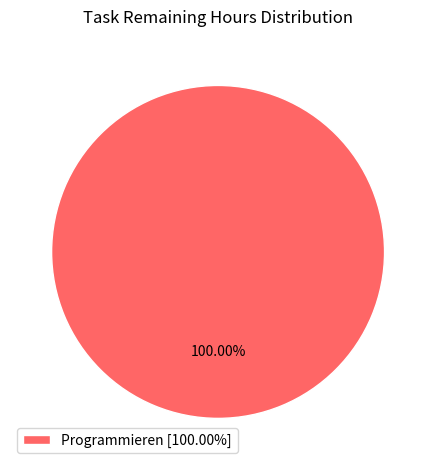

Rank the categories by value from lowest to highest.

Programmieren [100.00%]